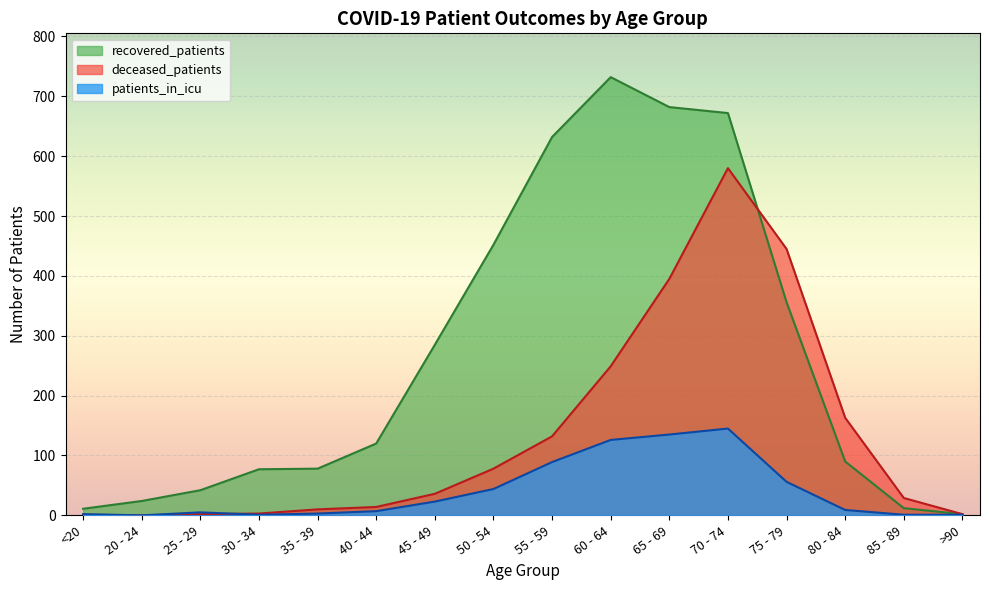

At 55 - 59, list the series in order from smallest to largest.

patients_in_icu, deceased_patients, recovered_patients